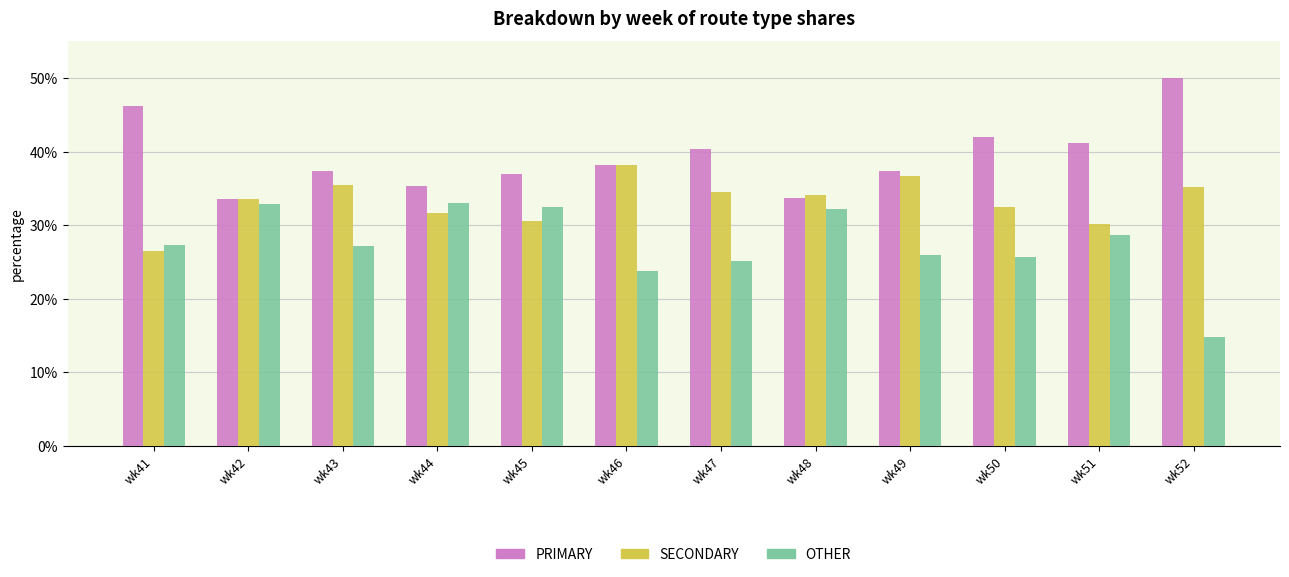

Which series has the largest total across all categories?

PRIMARY